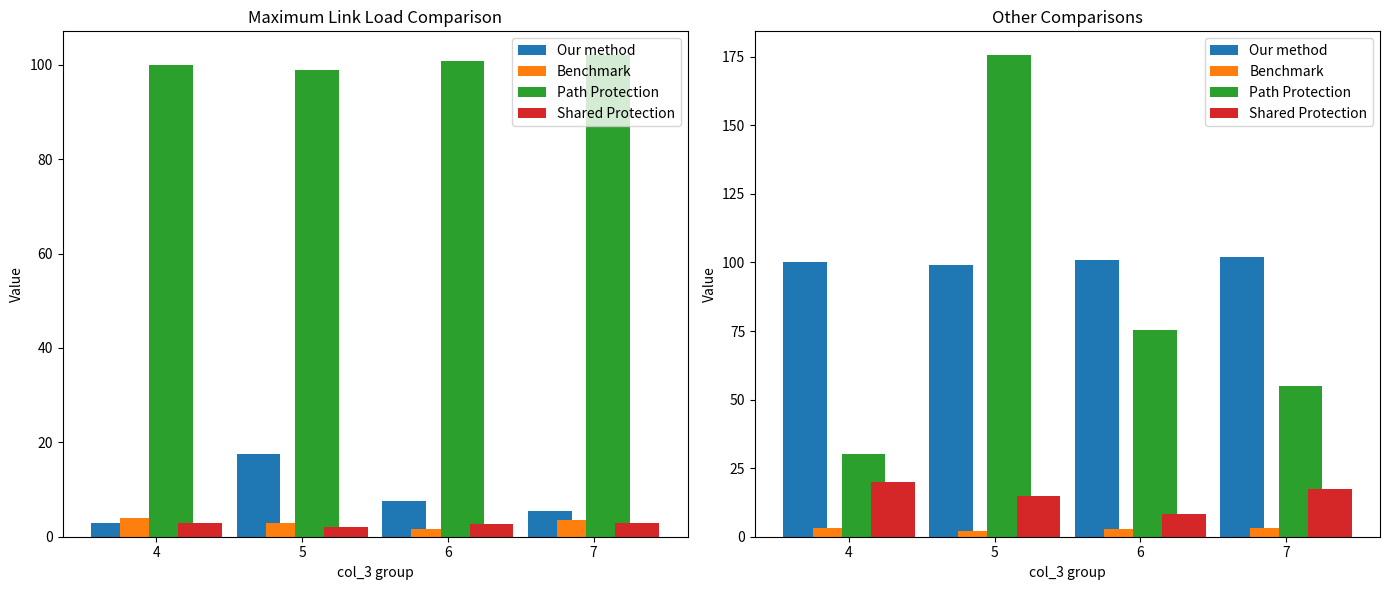

What is the smallest value displayed?

2.0